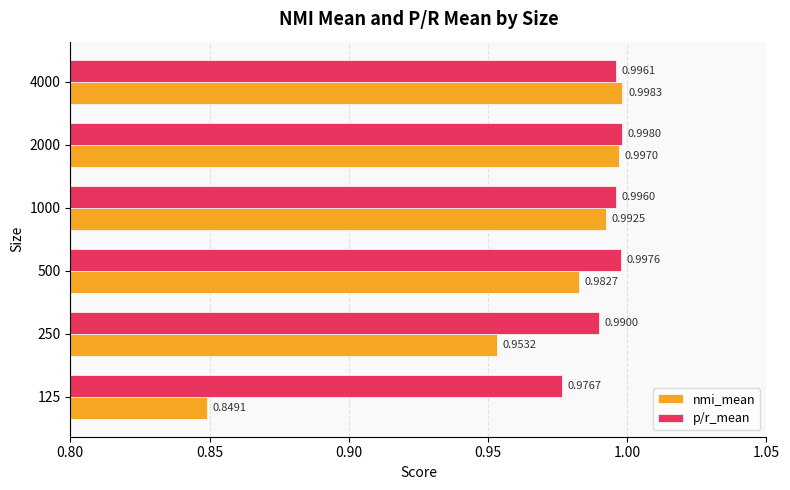

Rank the categories by p/r_mean value from highest to lowest.

2000, 500, 4000, 1000, 250, 125